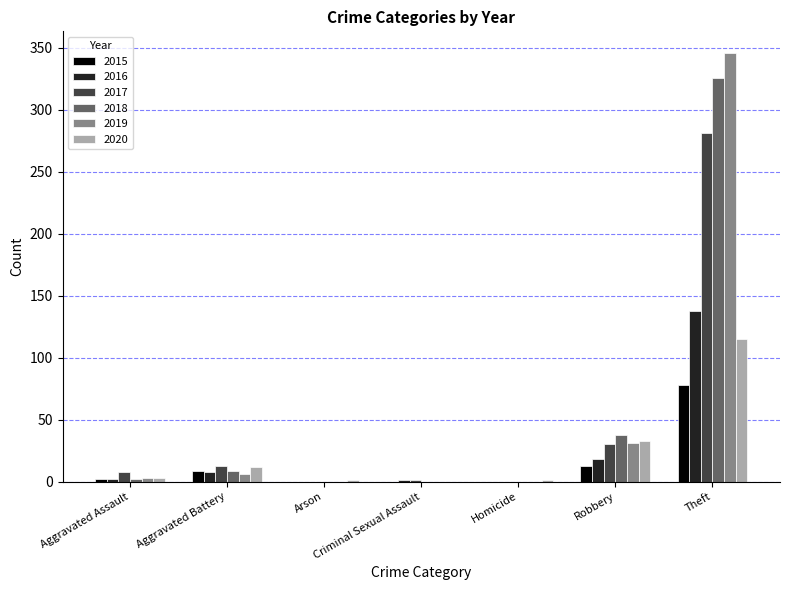

What is the sum of all 2019 values?

386